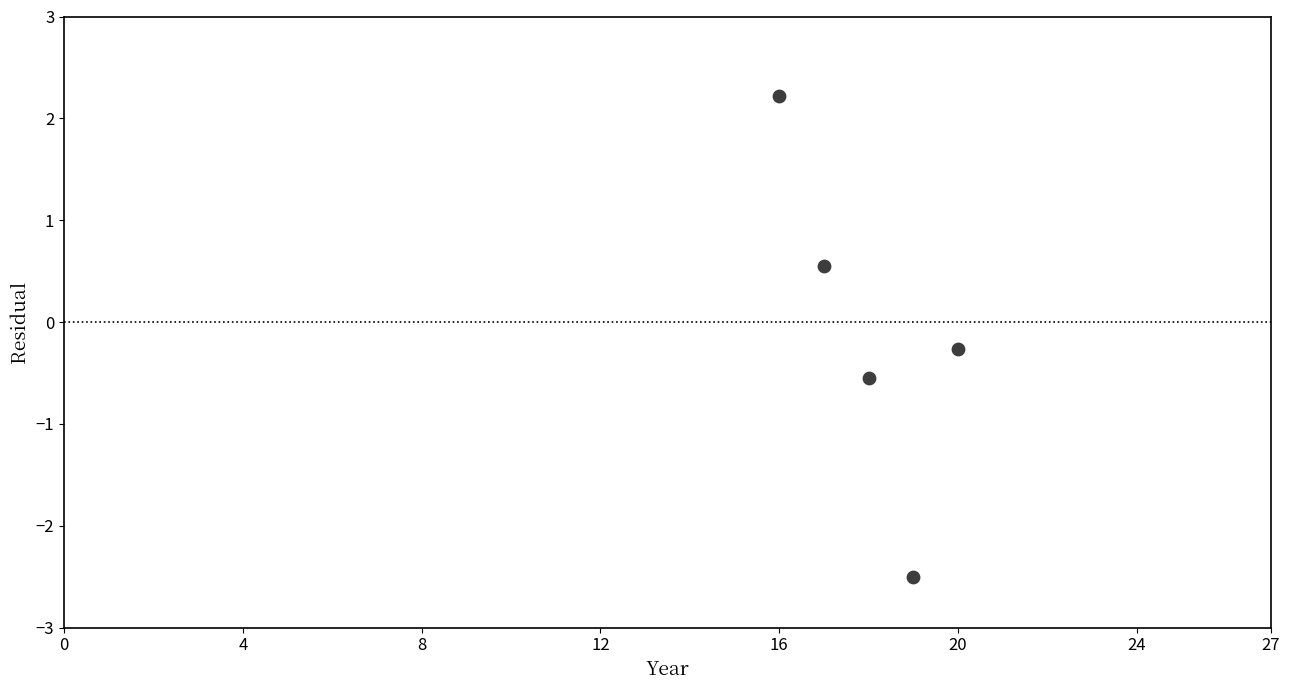

What is the range of Y values (max minus min)?

4.7